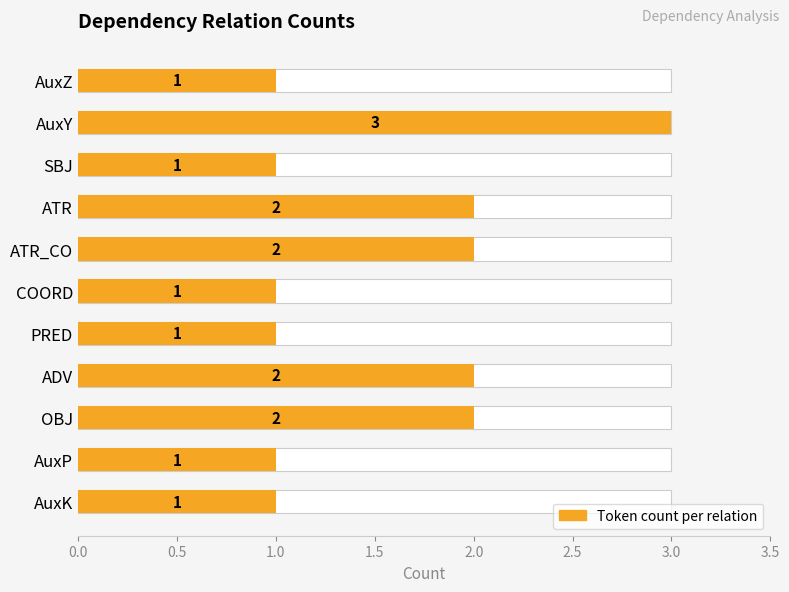

Reading left to right, what are all the values shown in this chart?

1	3	1	2	2	1	1	2	2	1	1